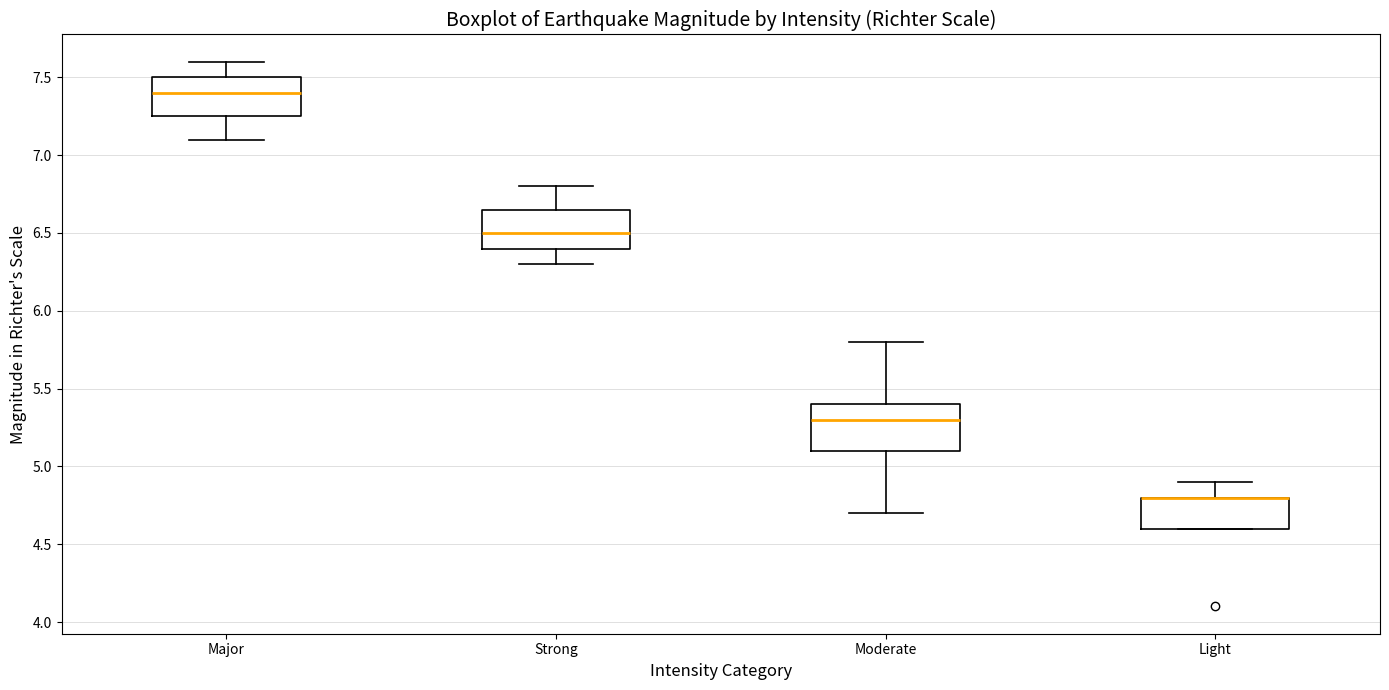

Reading left to right, read every box against the y-axis: the position of its median line, the range the box covers, and the ends of its whiskers. The values are not printed on the chart, so give them approximately, as read against the axis.

Major: median 7.40, box 7.25 to 7.50, whiskers 7.10 to 7.60
Strong: median 6.50, box 6.40 to 6.65, whiskers 6.30 to 6.80
Moderate: median 5.30, box 5.10 to 5.40, whiskers 4.70 to 5.80
Light: median 4.80 (drawn on the box's upper edge), box 4.60 to 4.80, whiskers 4.60 to 4.90